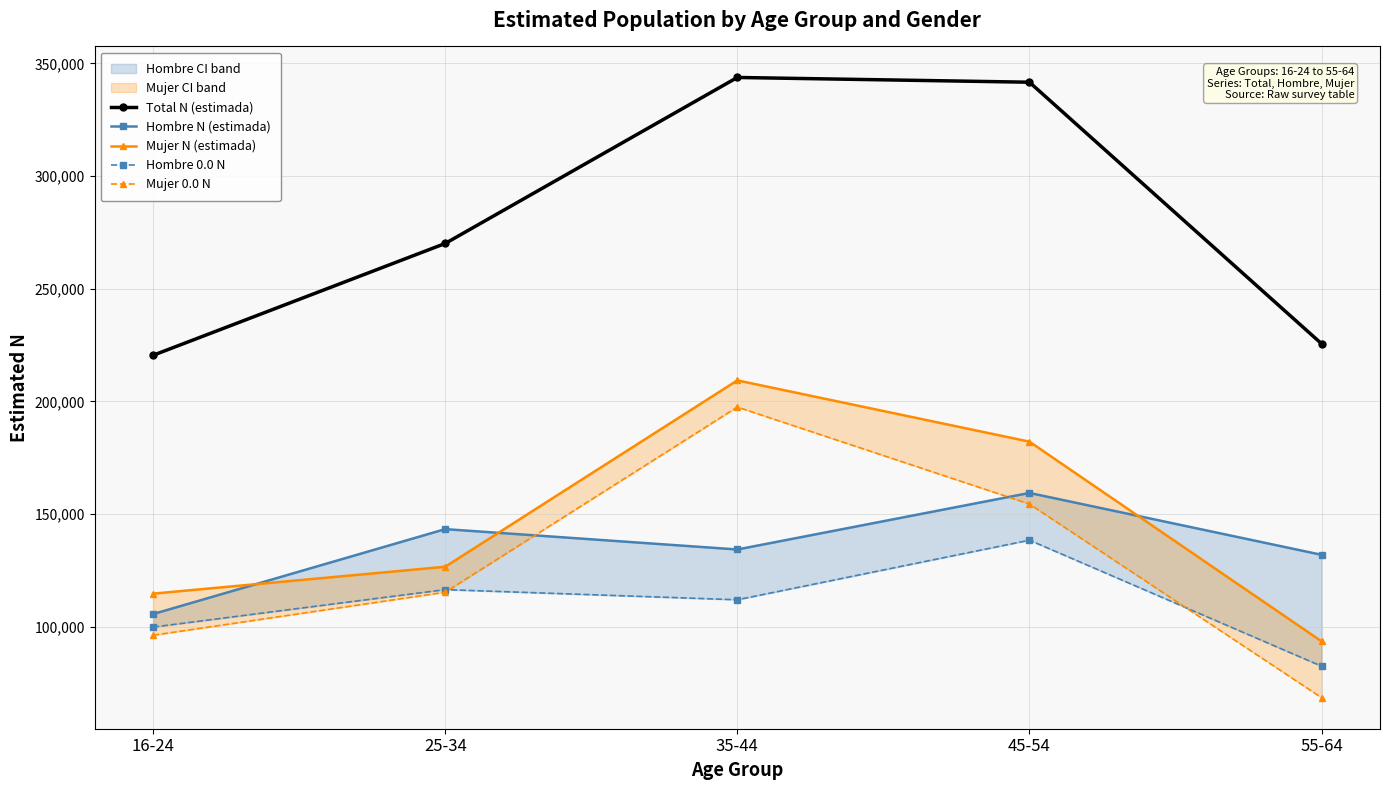

List the labels in order of Total N (estimada) value, smallest first.

16-24, 55-64, 25-34, 45-54, 35-44